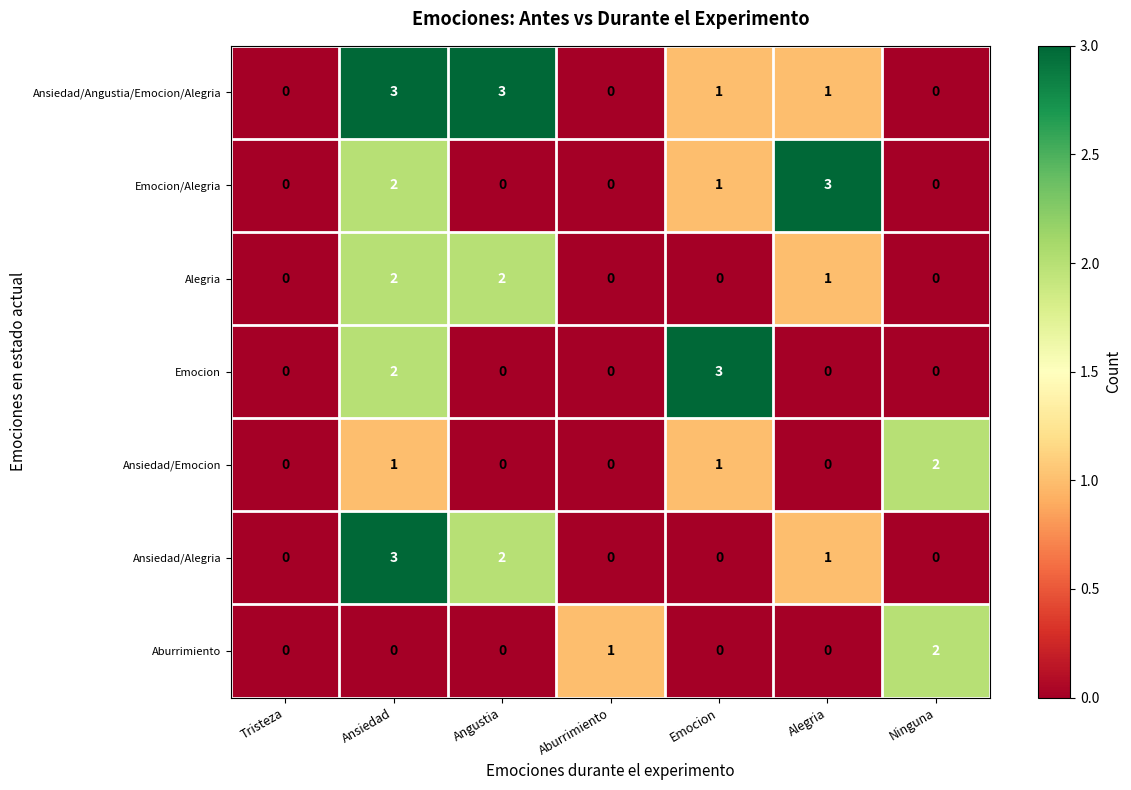

How many series are shown in this chart?

7